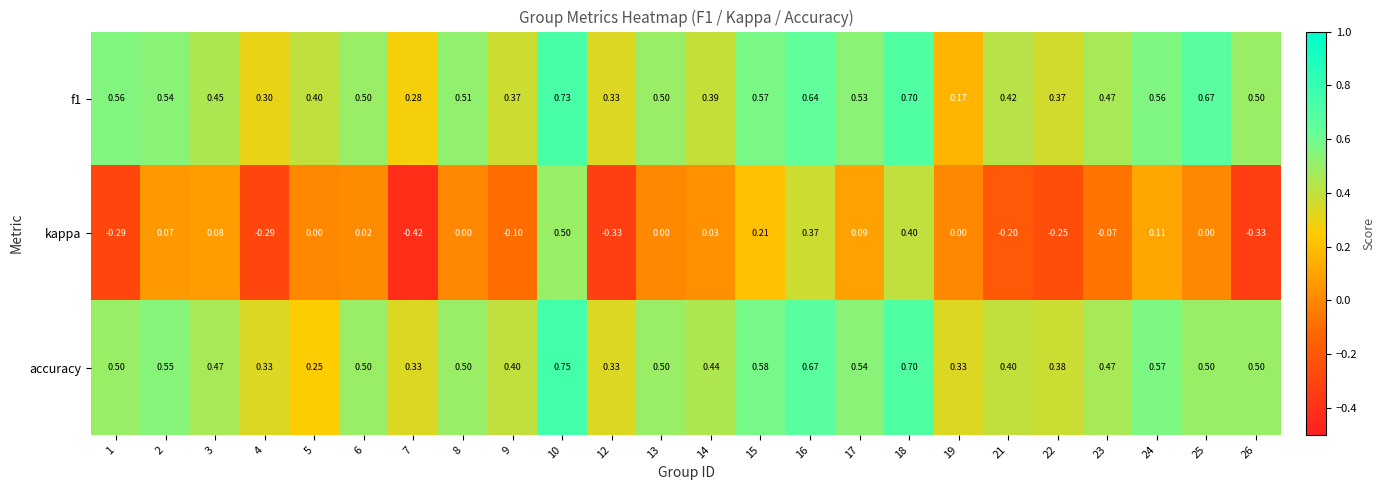

At which category does the chart reach its minimum across all series?

7